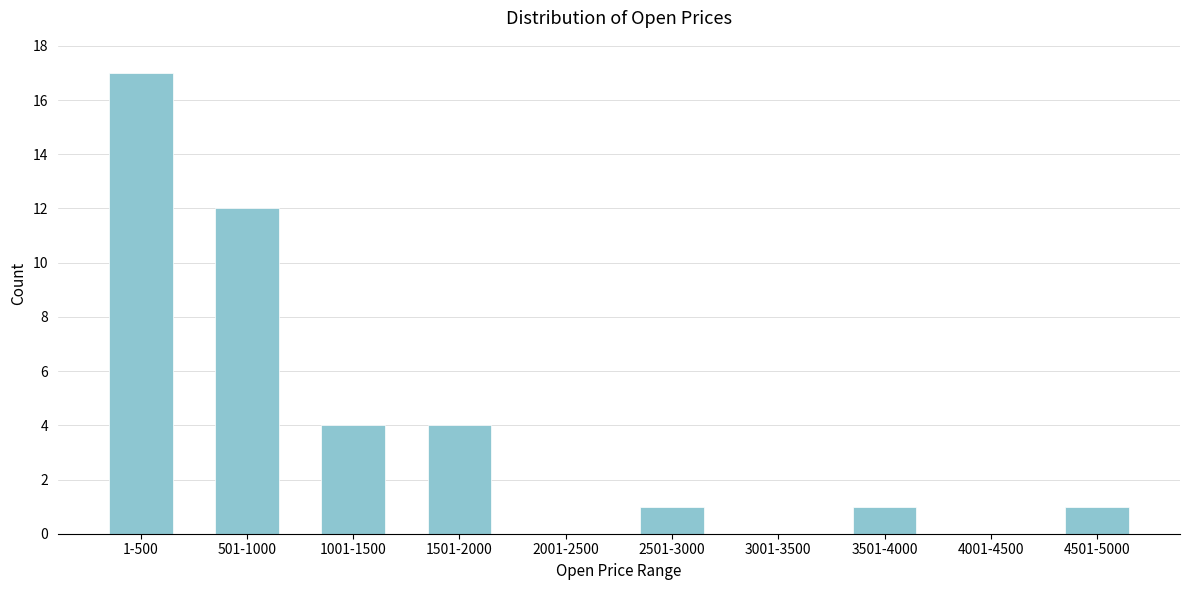

Reading right to left, transcribe all the data shown in this chart.

4501-5000=1	4001-4500=0	3501-4000=1	3001-3500=0	2501-3000=1	2001-2500=0	1501-2000=4	1001-1500=4	501-1000=12	1-500=17